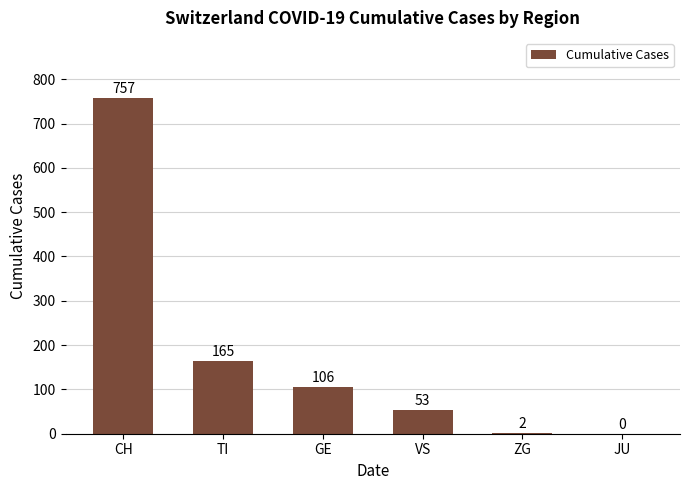

Reading left to right, transcribe all the data shown in this chart.

CH=757	TI=165	GE=106	VS=53	ZG=2	JU=0